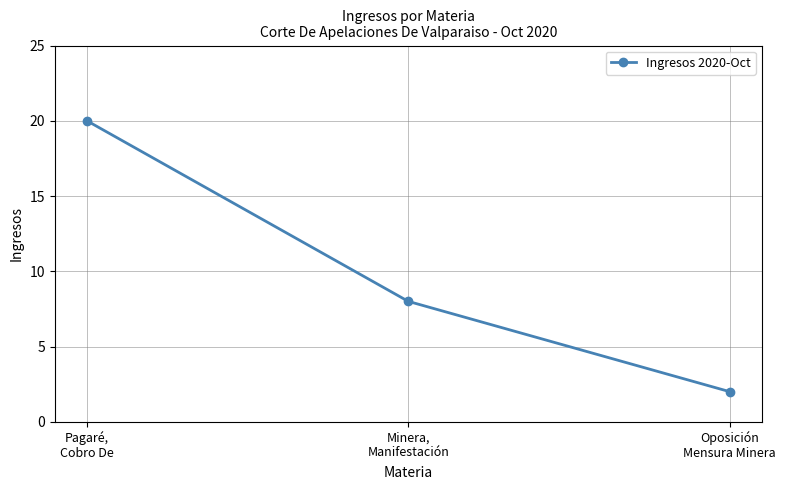

Which label corresponds to the largest value in the chart?

Pagaré,
Cobro De